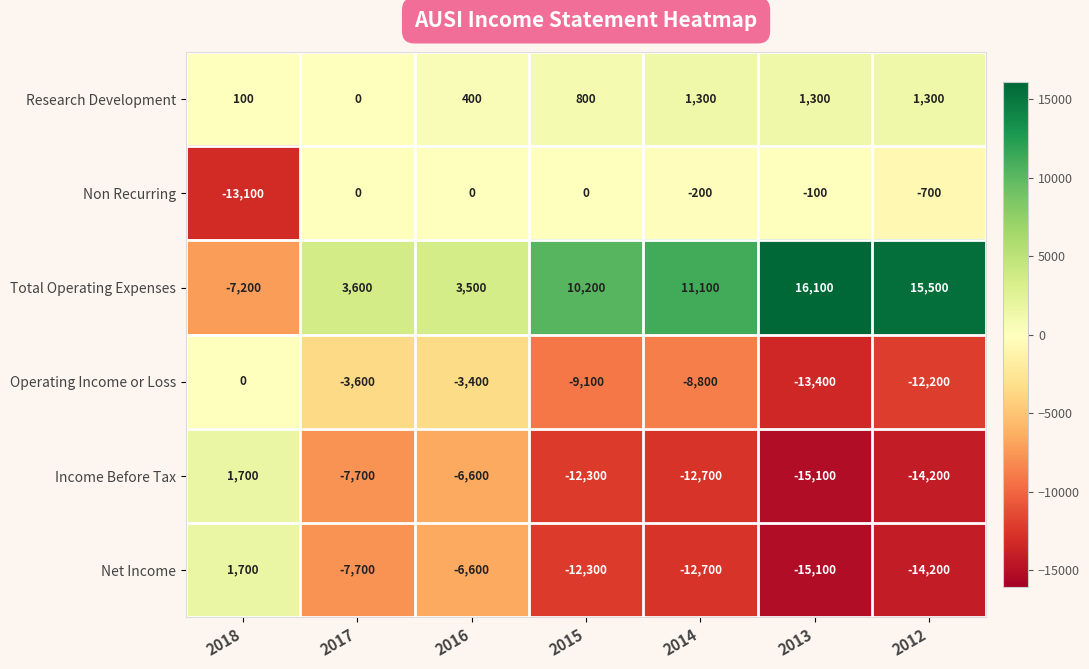

Read the Operating Income or Loss value at 2013, to the nearest 100.

-13400